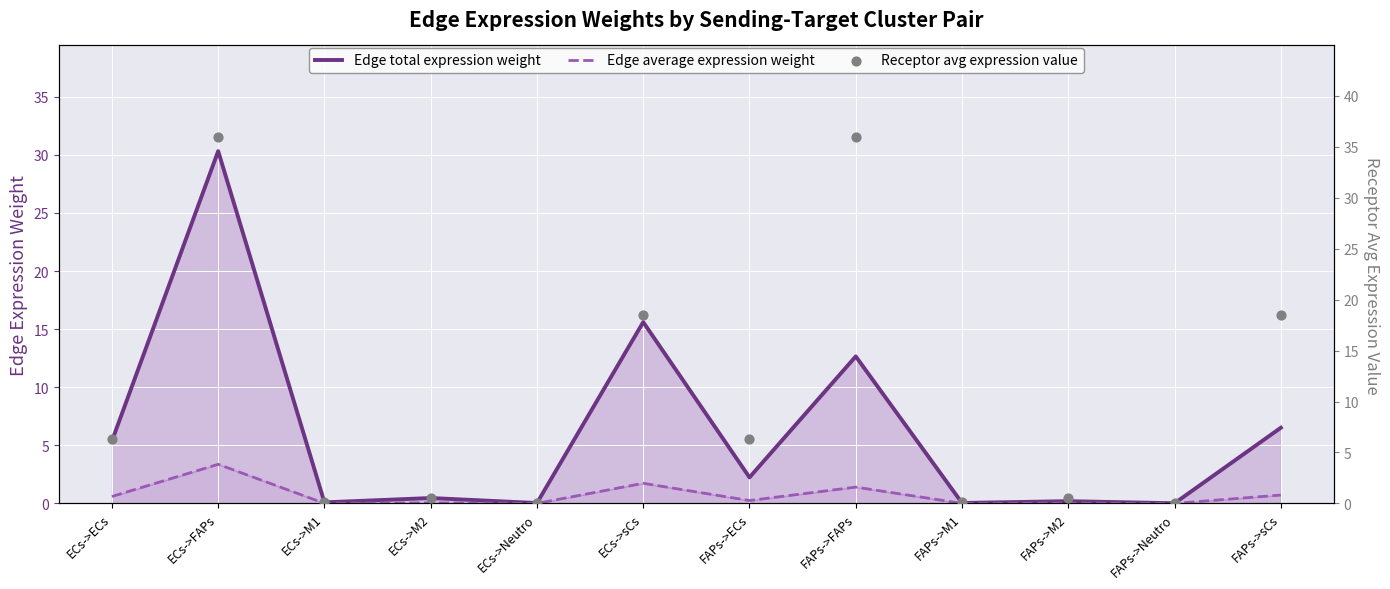

Which series reaches the maximum Y coordinate?

Receptor avg expression value